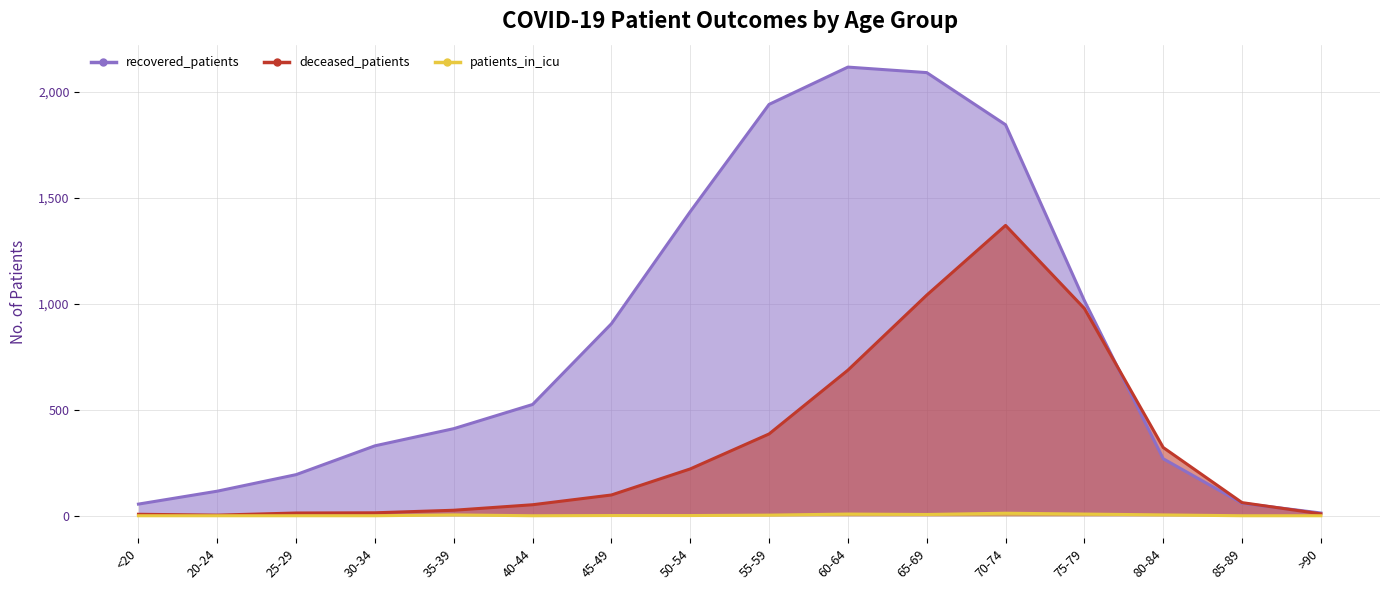

The patients_in_icu series shows 0 at 30-34. True or false?

True